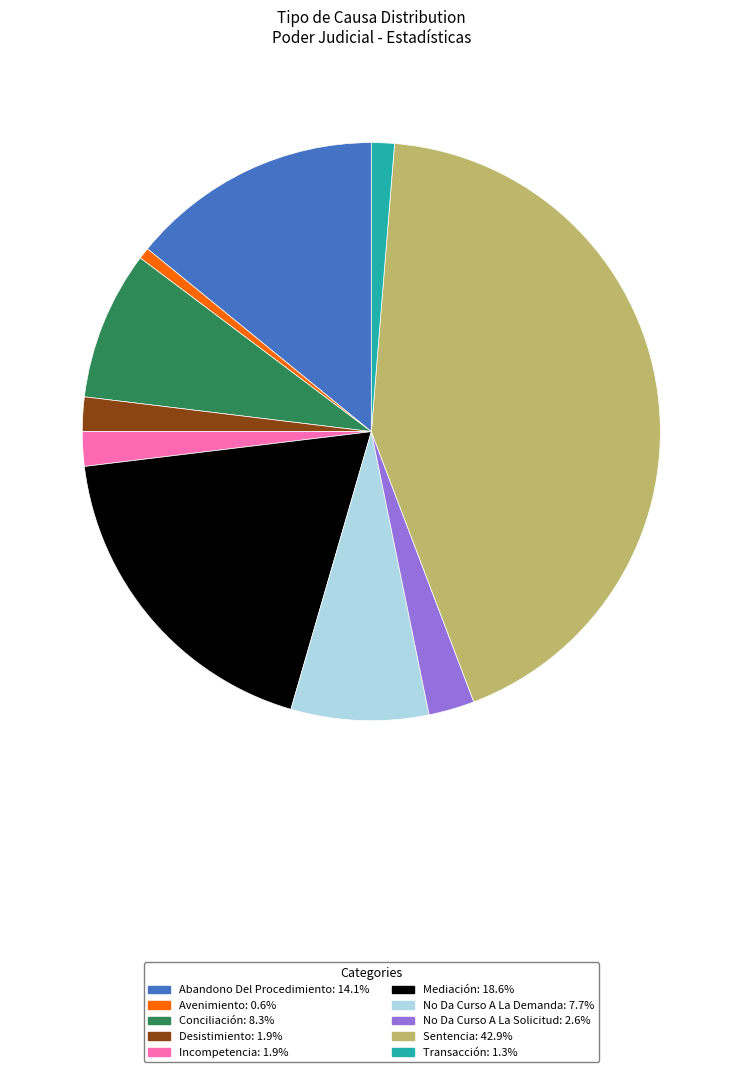

Is the sum of Abandono Del Procedimiento and No Da Curso A La Solicitud greater than half?

No